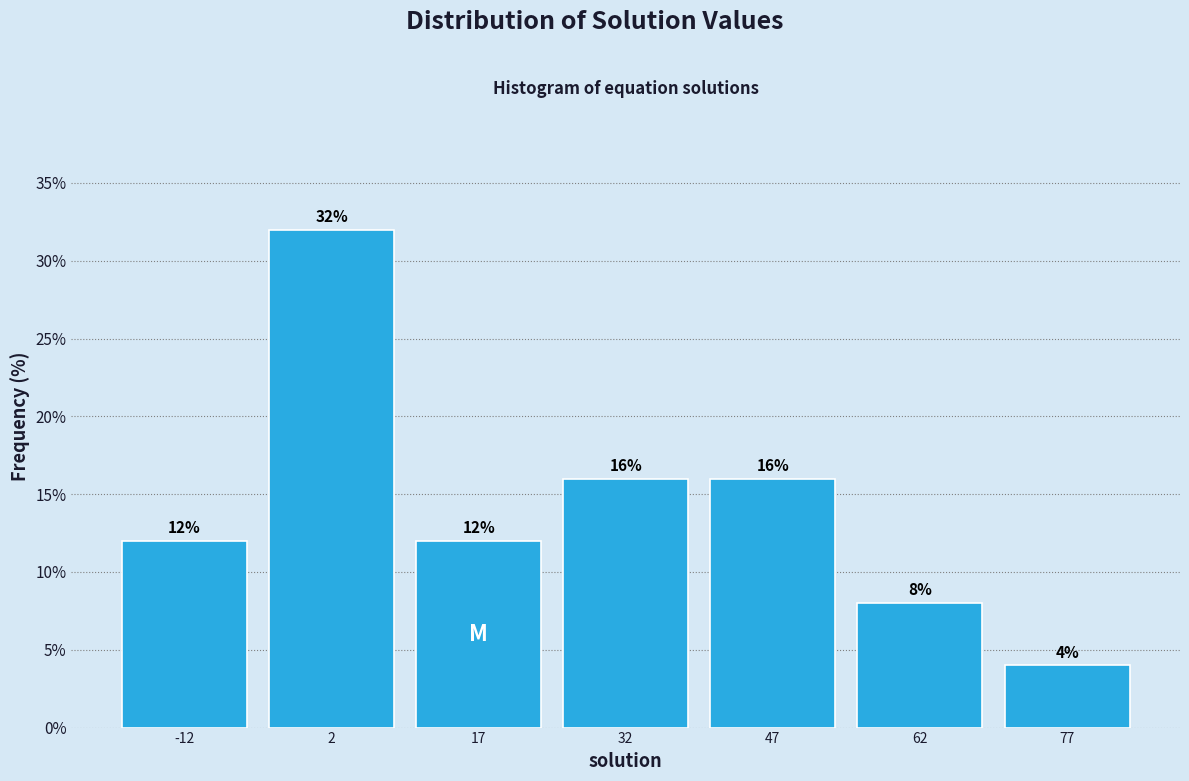

Over which range of the x-axis is the bar tallest?

-5 to 10